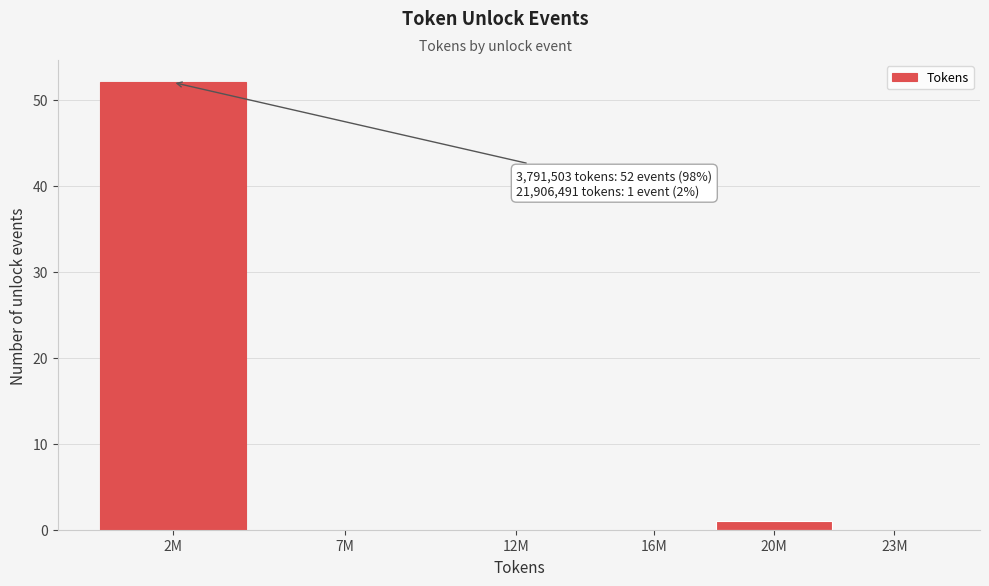

Reading left to right, transcribe all the data shown in this chart.

2M=52	7M=0	12M=0	16M=0	20M=1	23M=0